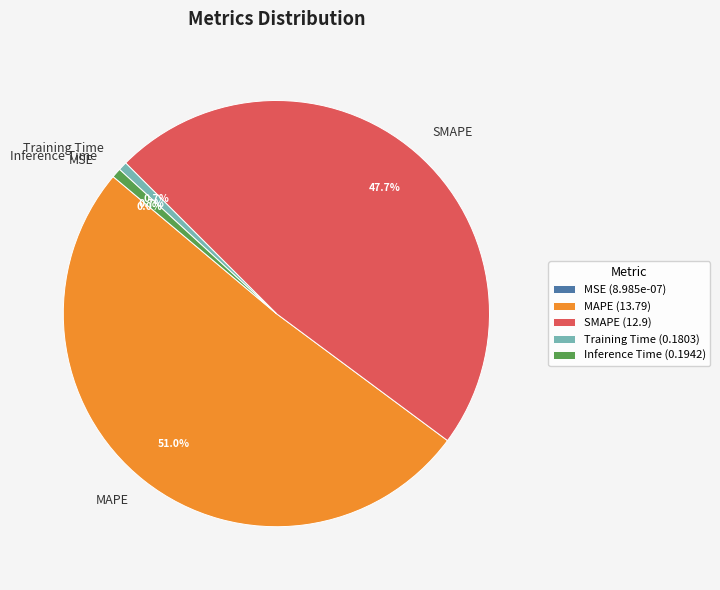

What percentage do Inference Time and SMAPE together represent?

48.4%